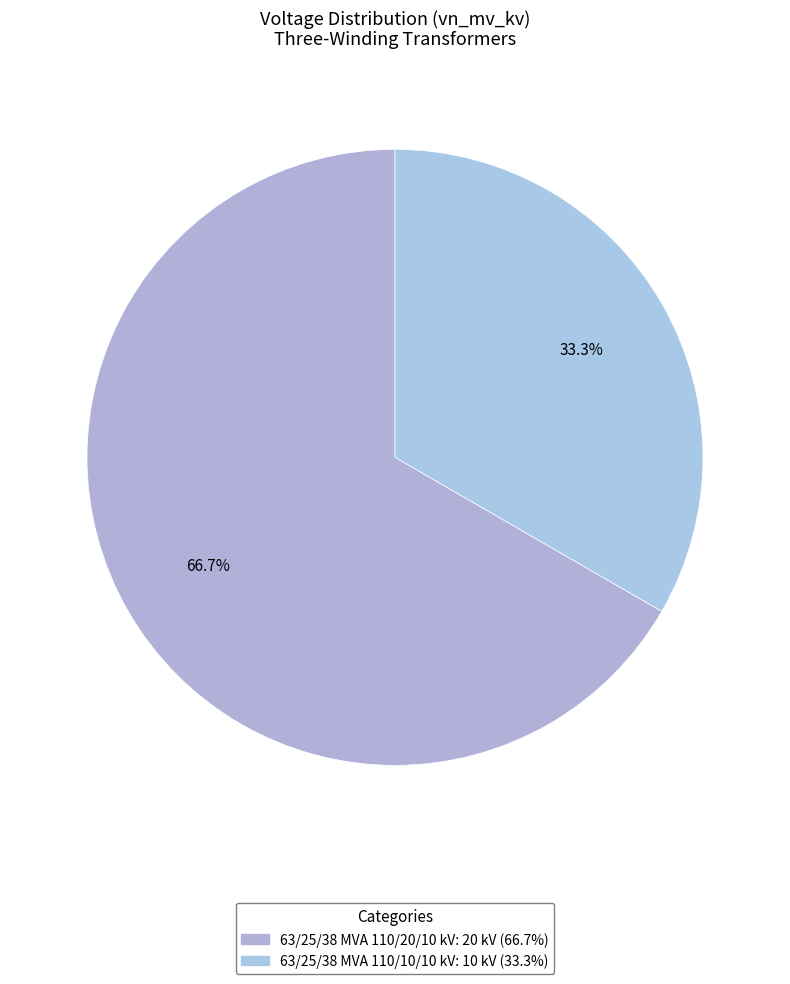

Which has a higher value, 63/25/38 MVA 110/20/10 kV or 63/25/38 MVA 110/10/10 kV?

63/25/38 MVA 110/20/10 kV